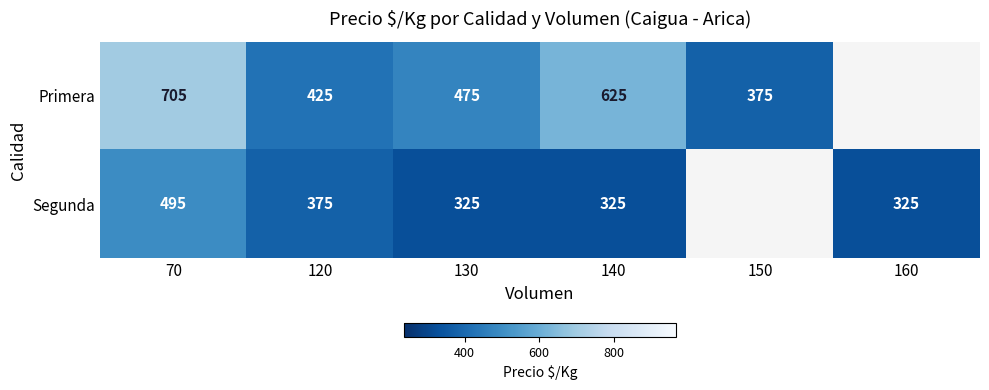

How many data points does each series have?

6